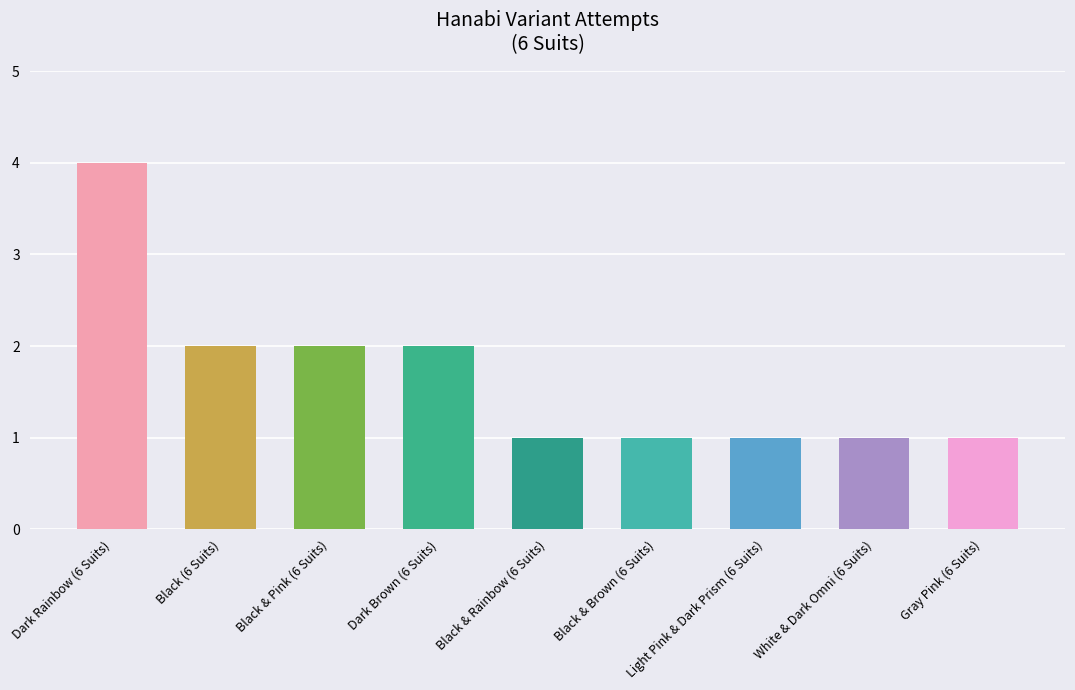

Is it true that the value at Black & Rainbow (6 Suits) is 0?

False